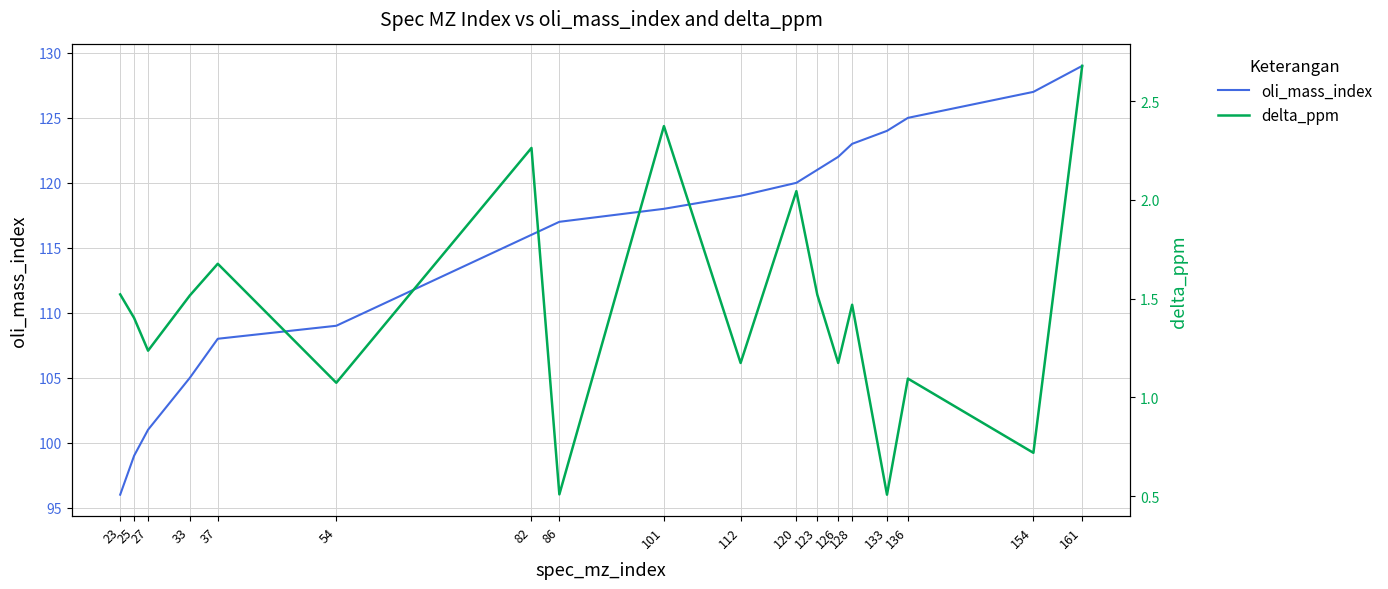

How many values in the delta_ppm series exceed 1?

15